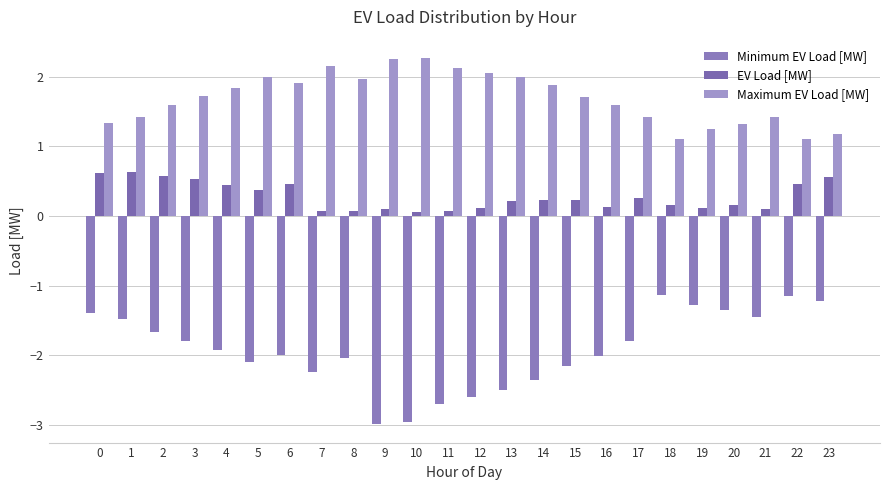

Count the number of categories in the chart.

24